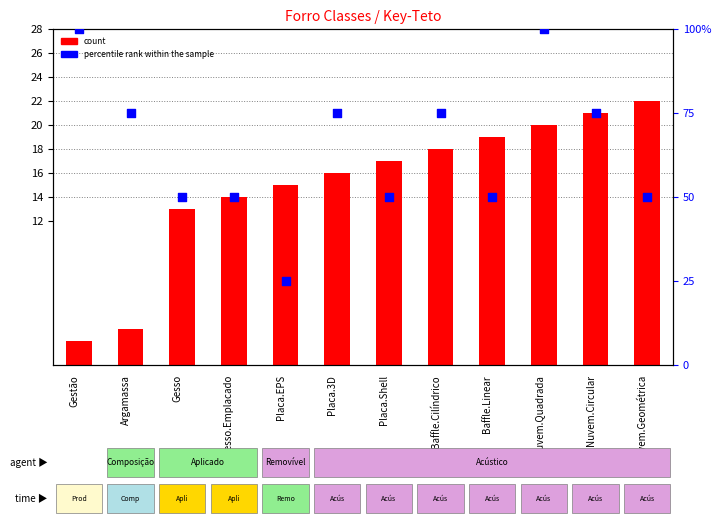

Which series has the widest spread of Y values?

percentile rank within the sample